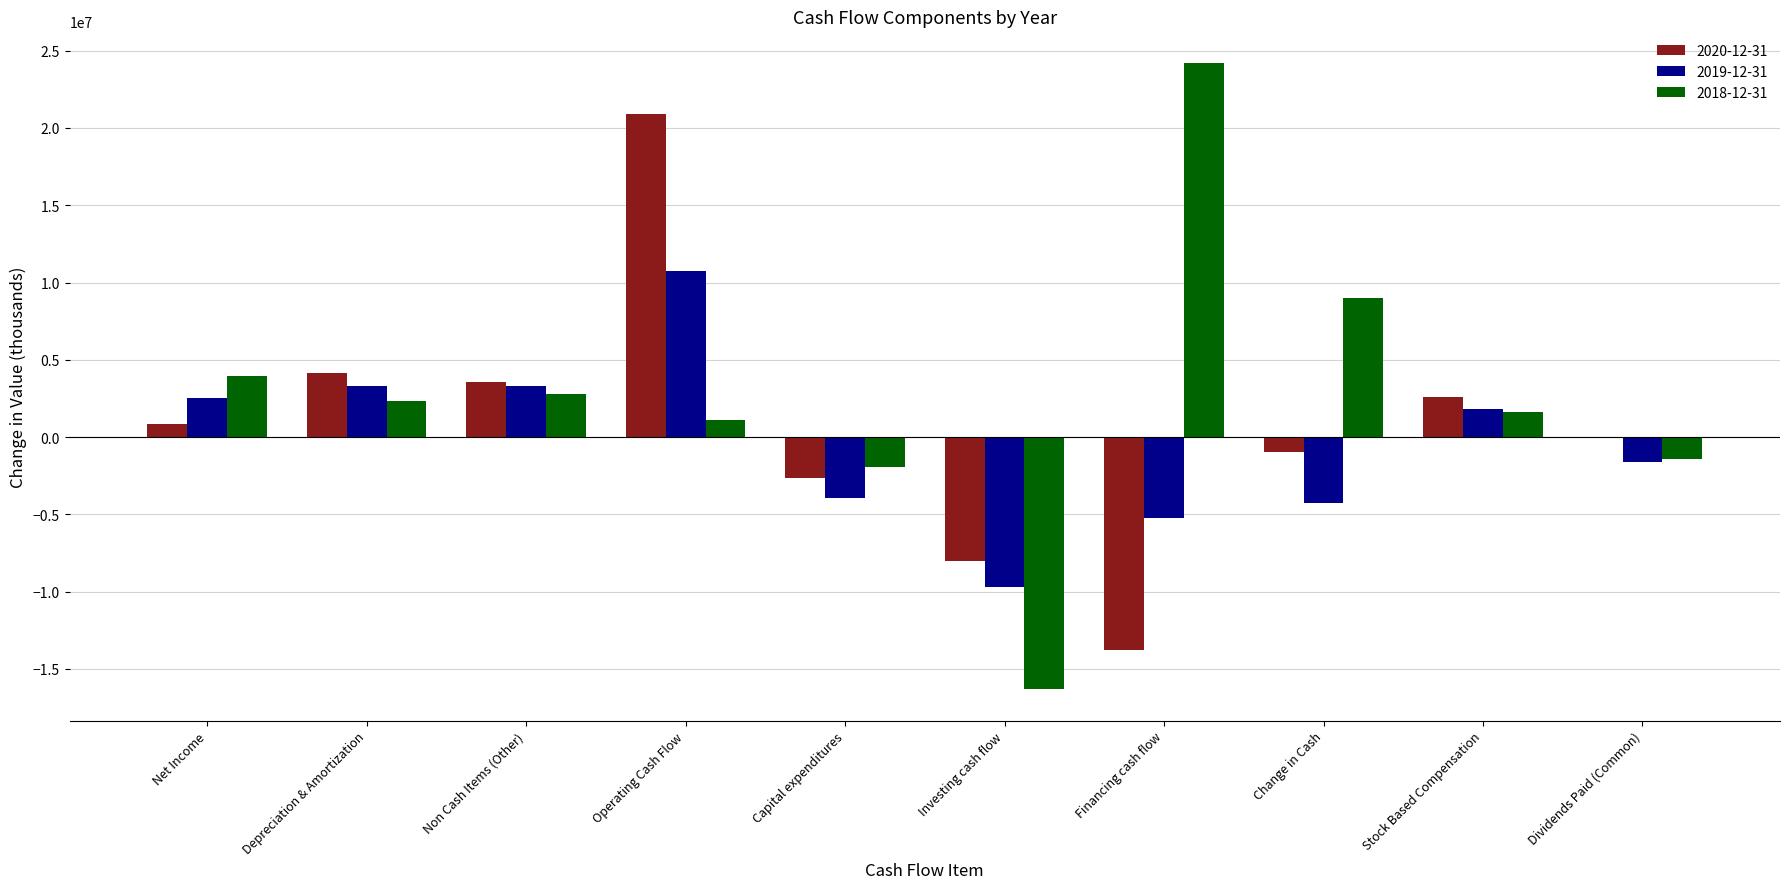

What is the maximum value shown in the chart?

24225000